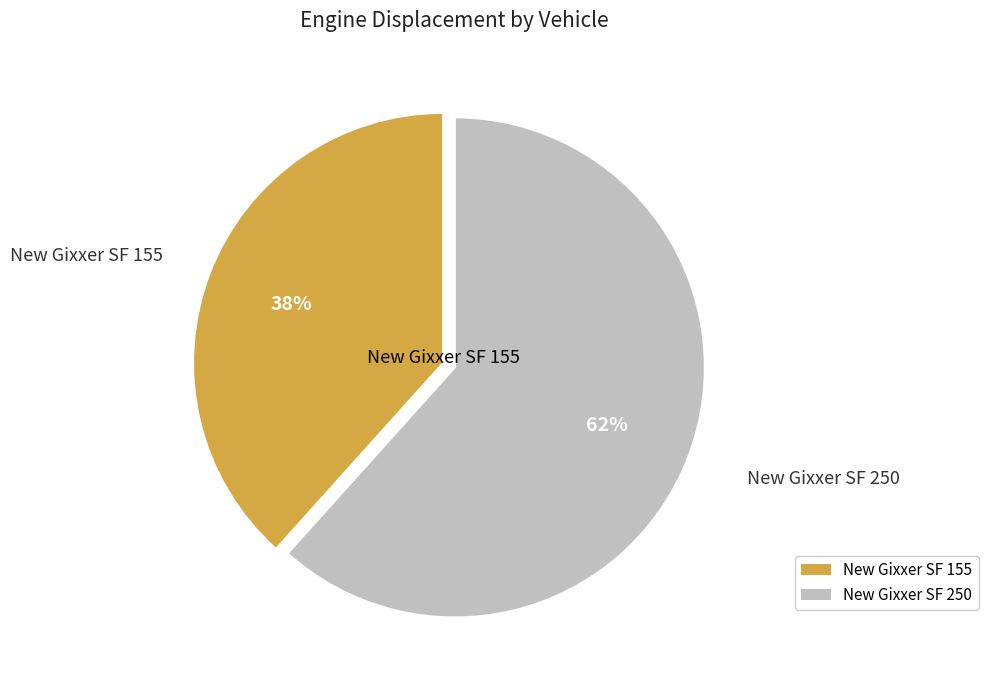

To the nearest percent, what is the average slice percentage?

50%